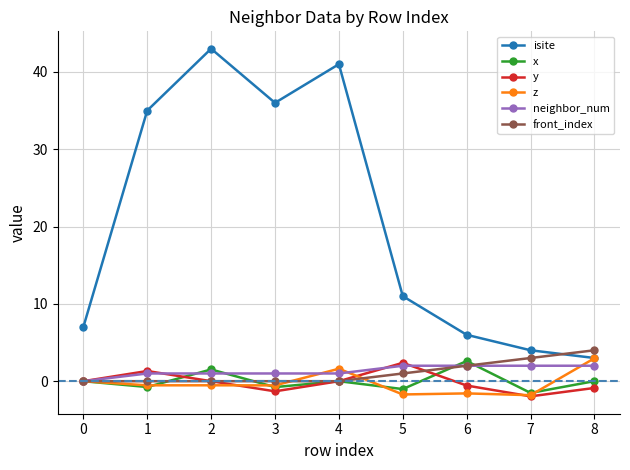

True or false: isite and y cross at least once.

False